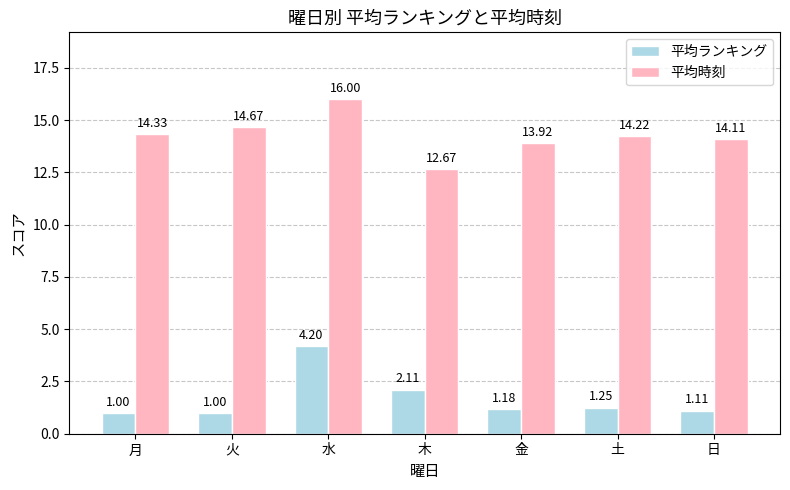

What is the label of the 5th bar from the left?

金